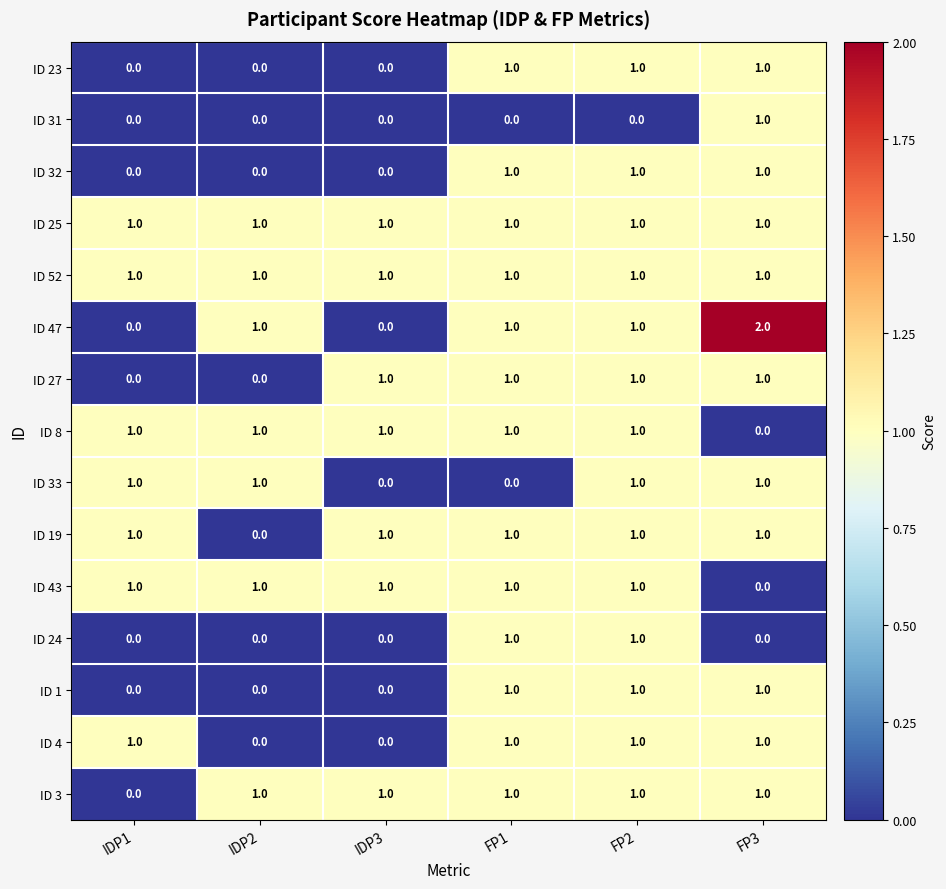

Which series has the largest range (max minus min)?

ID 47